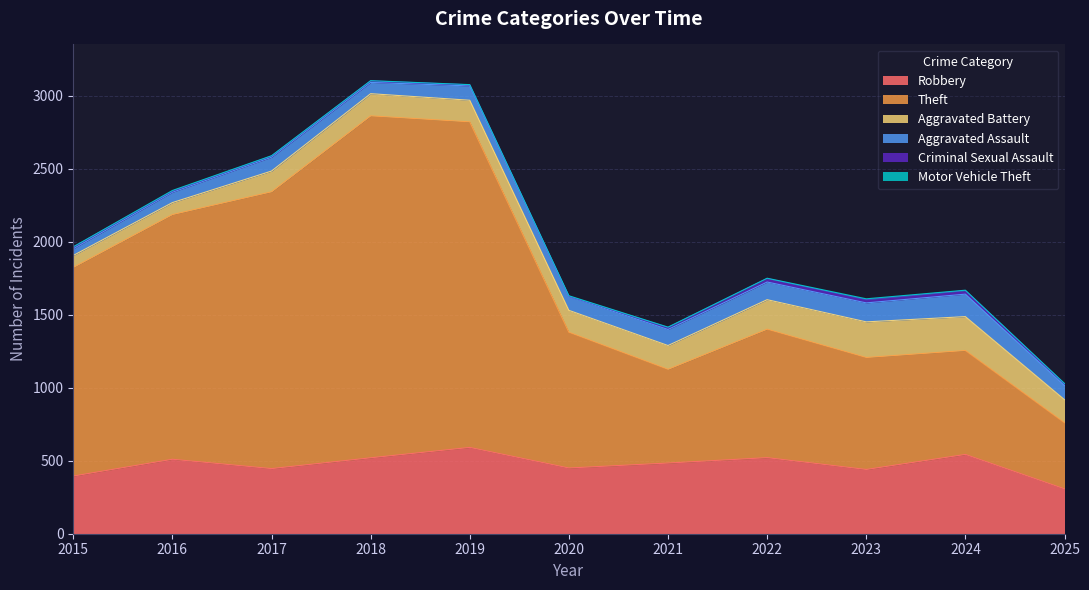

True or false: Robbery and Theft intersect in this chart.

False